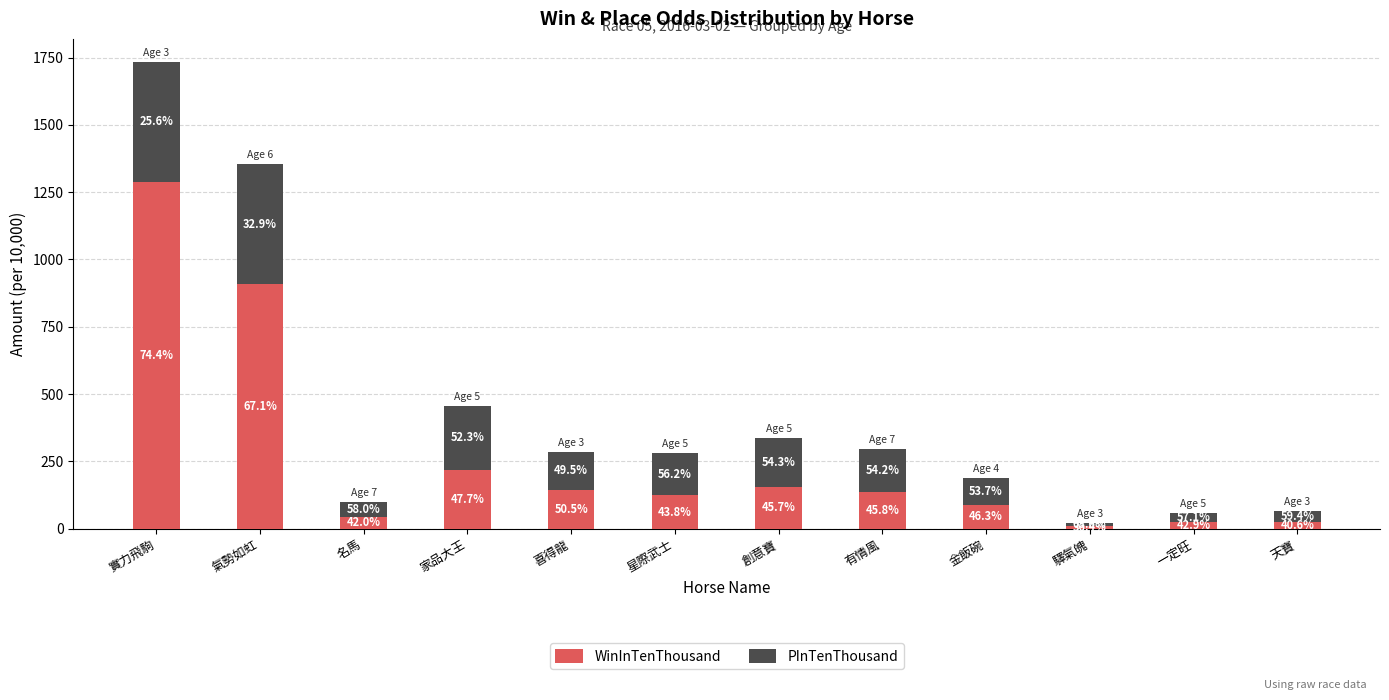

Does the chart contain stacked bars?

Yes